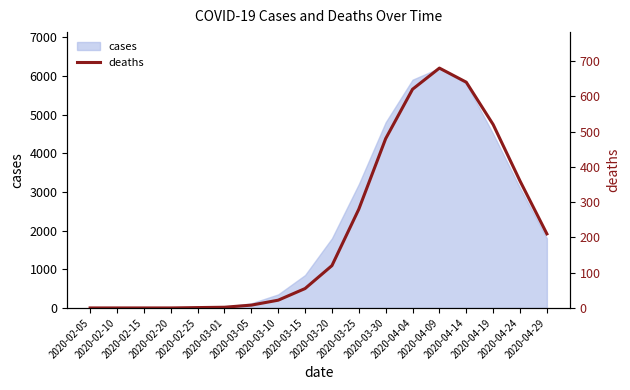

Rank the categories by value from lowest to highest.

2020-02-05, 2020-02-10, 2020-02-15, 2020-02-20, 2020-02-25, 2020-03-01, 2020-03-05, 2020-03-10, 2020-03-15, 2020-03-20, 2020-04-29, 2020-03-25, 2020-04-24, 2020-03-30, 2020-04-19, 2020-04-04, 2020-04-14, 2020-04-09